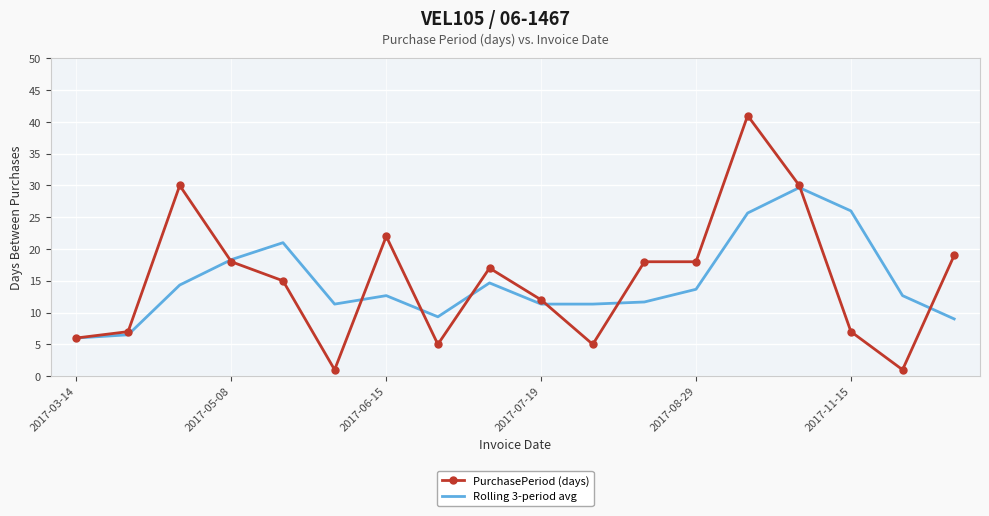

What is the difference between the maximum and minimum values in the Rolling 3-period avg series?

23.7